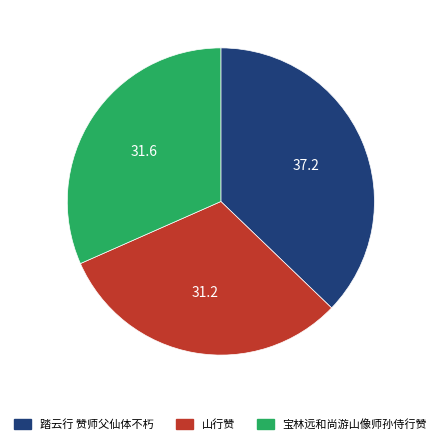

Do 踏云行 赞师父仙体不朽 and 宝林远和尚游山像师孙侍行赞 together represent more than half of the pie?

Yes